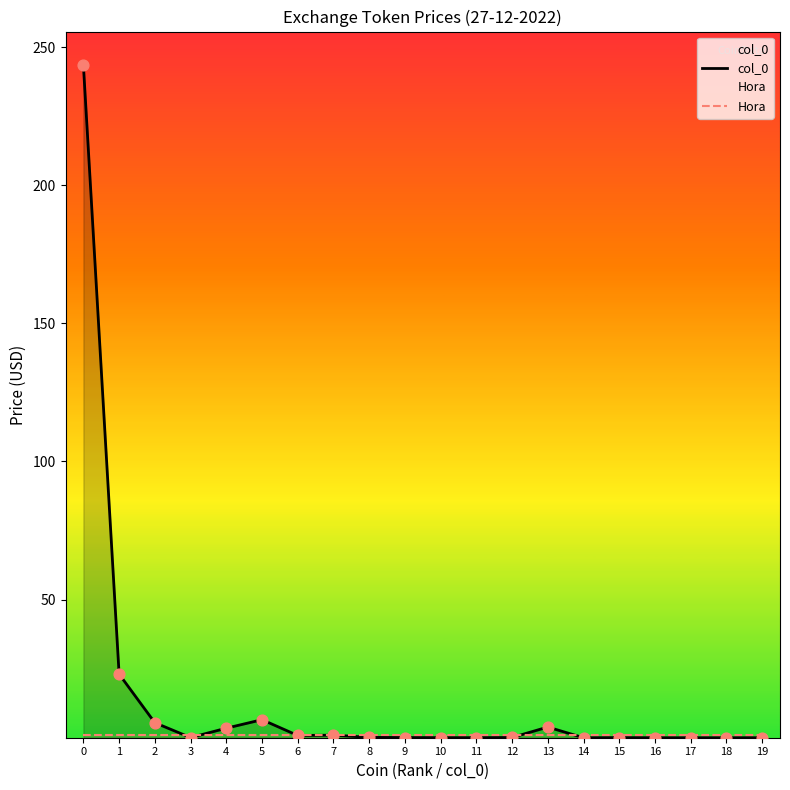

At how many categories does at least one series exceed 202?

1